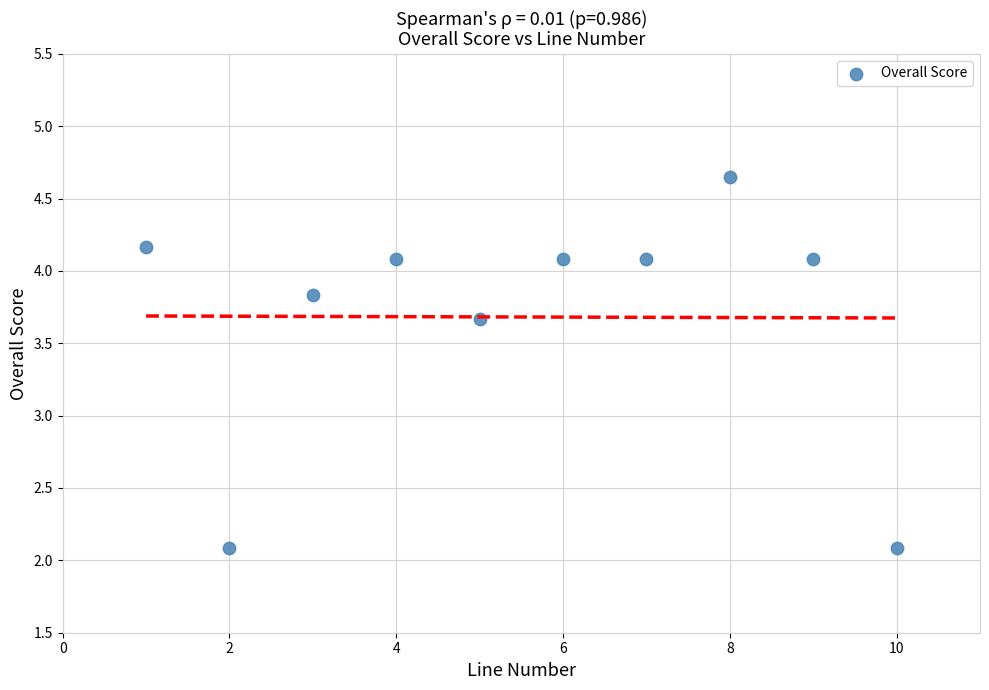

What is the range of Y values (max minus min)?

2.6